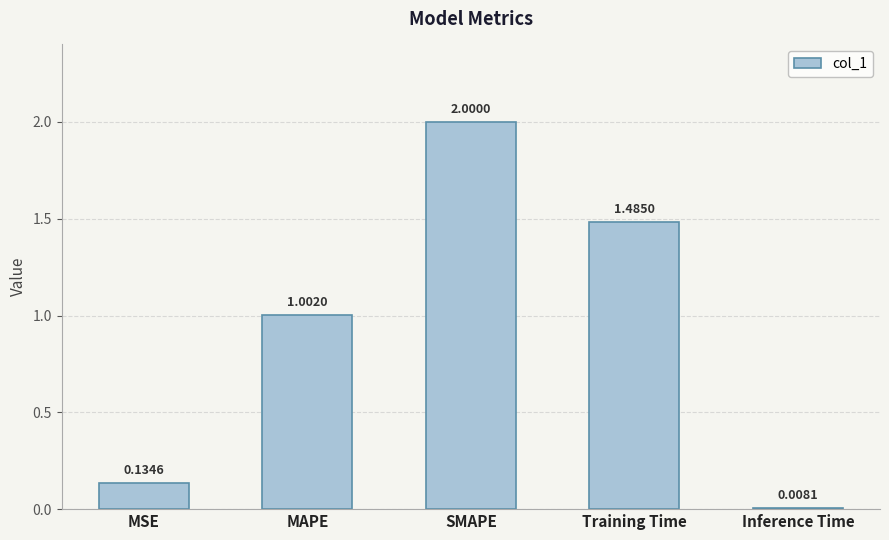

At which label does the data first exceed 1?

MAPE